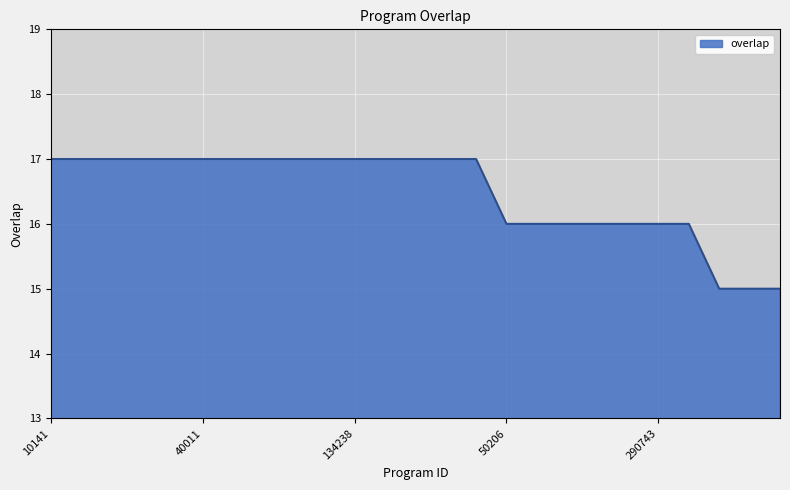

What is the smallest value displayed?

15